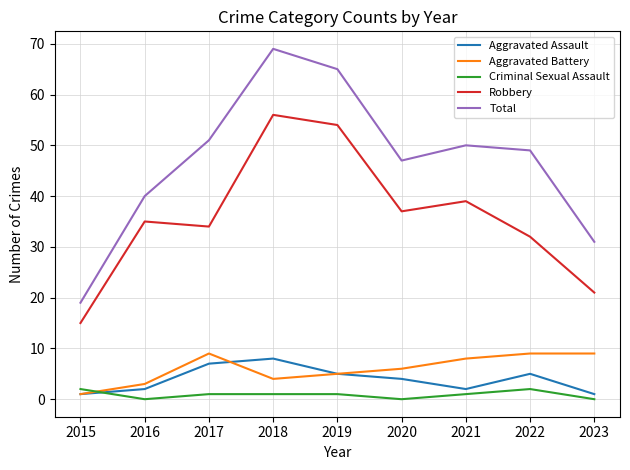

List the series in order of their peak value, lowest first.

Criminal Sexual Assault, Aggravated Assault, Aggravated Battery, Robbery, Total